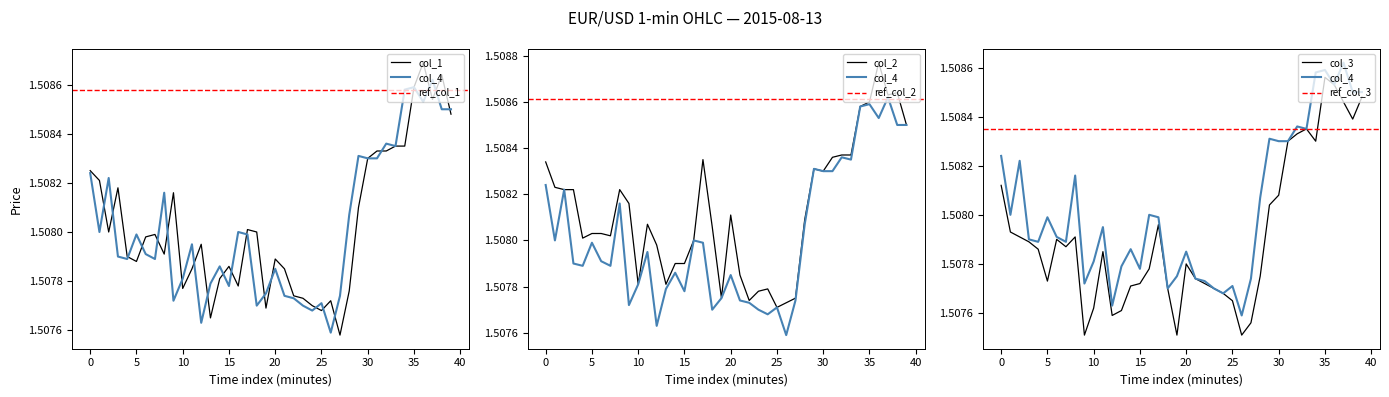

Which category has the lowest value in the col_2 series?

25